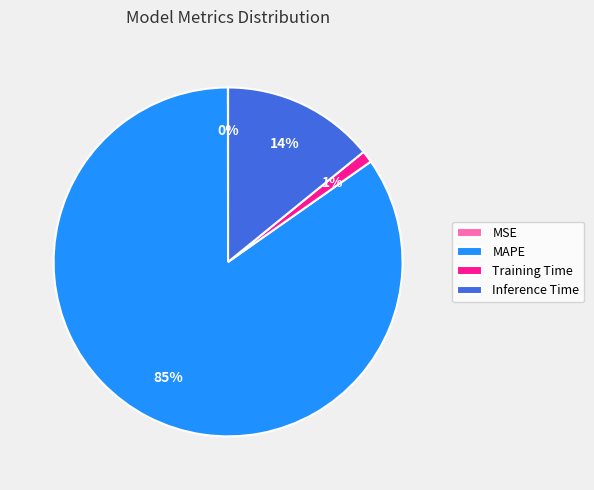

Is there any slice that represents more than half of the pie?

Yes